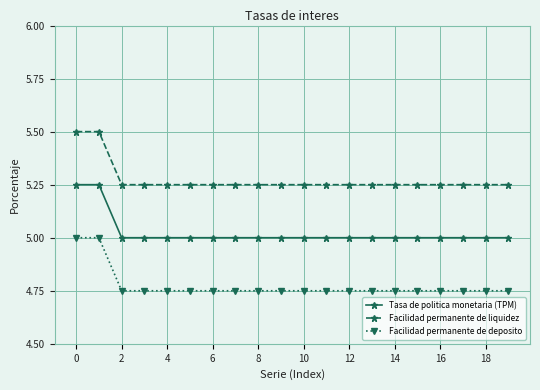

What is the sum of all Tasa de politica monetaria (TPM) values?

100.5